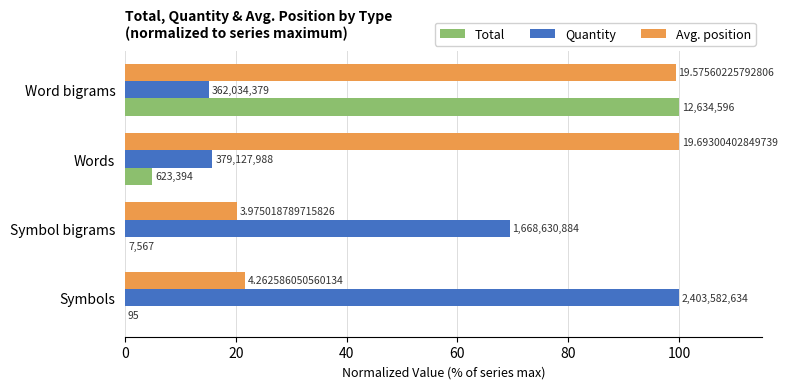

What are all the series names shown in the legend?

Total, Quantity, Avg. position